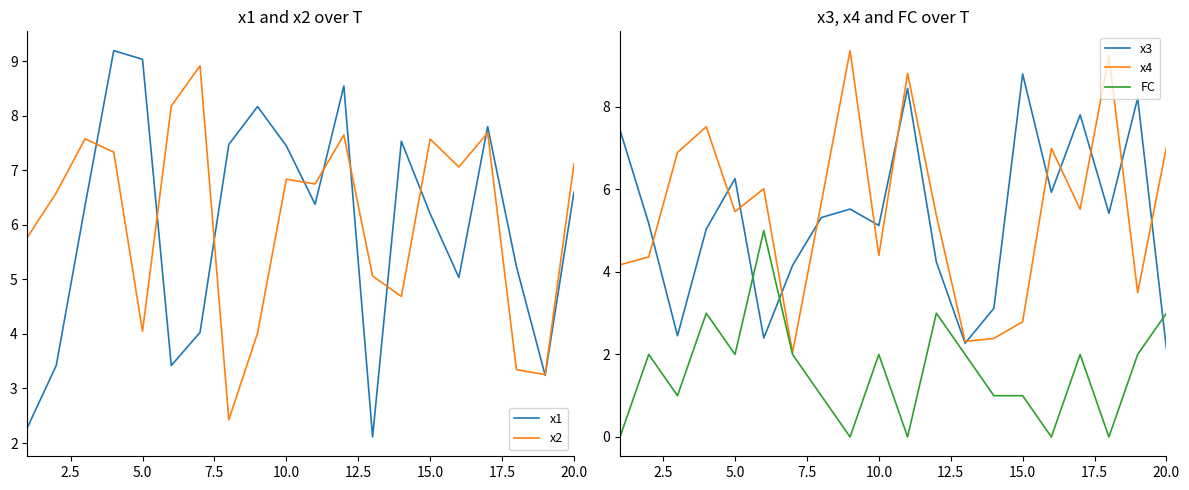

The value of x4 at 15.0 is 2.8. True or false?

True